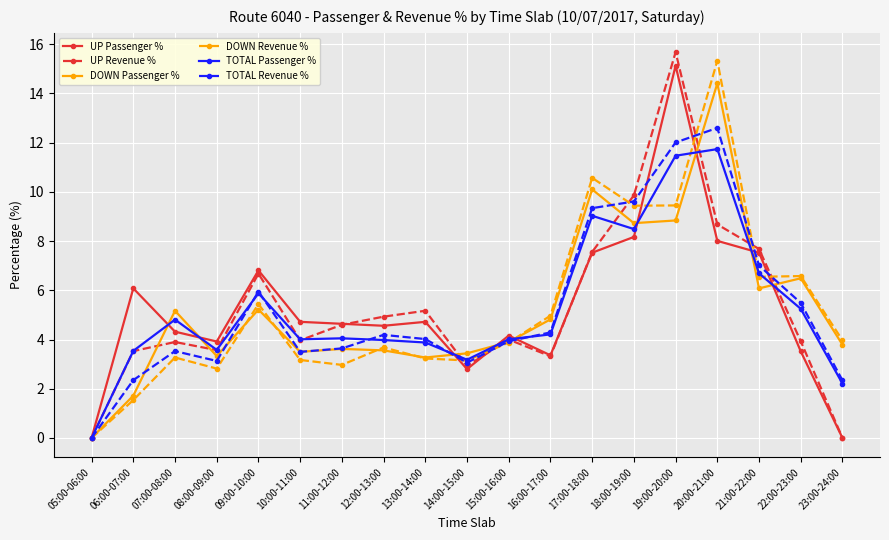

True or false: UP Revenue % has more than 1 interior local peaks.

True